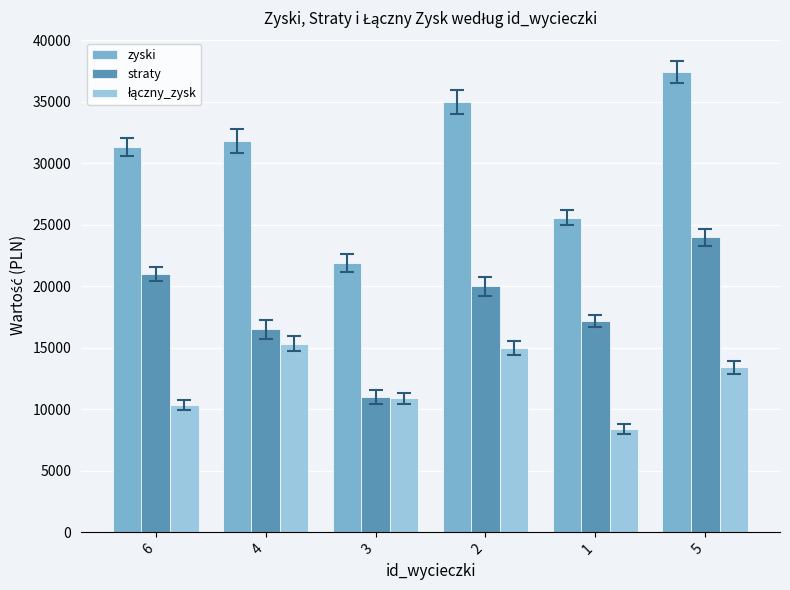

What is the difference between the maximum and minimum values in the zyski series?

15540